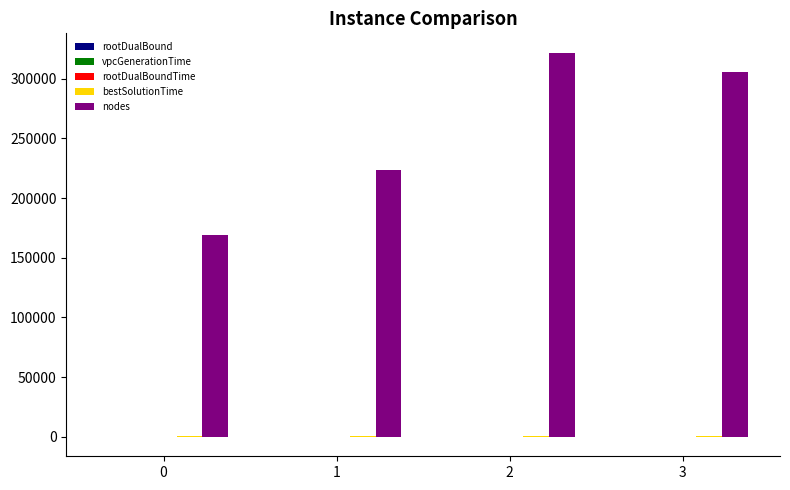

What is the greatest value displayed?

321728.0